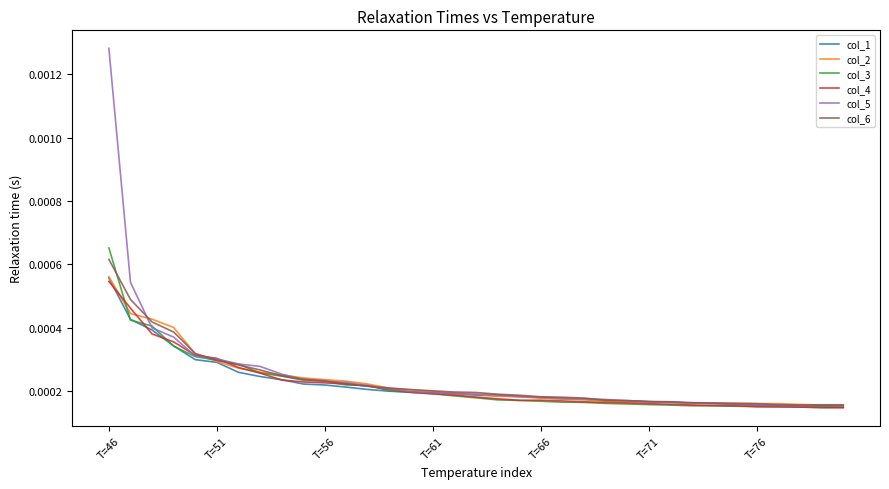

Which series has the largest range (max minus min)?

col_5